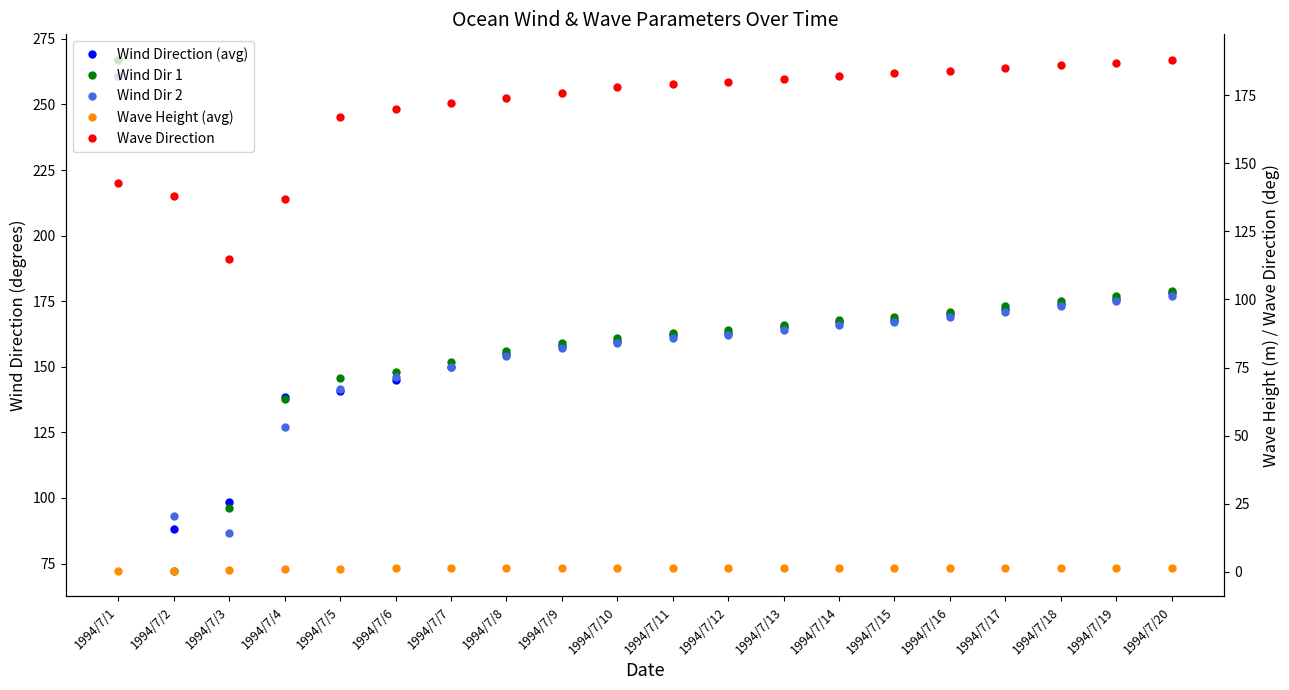

How many lines are shown in the chart?

5